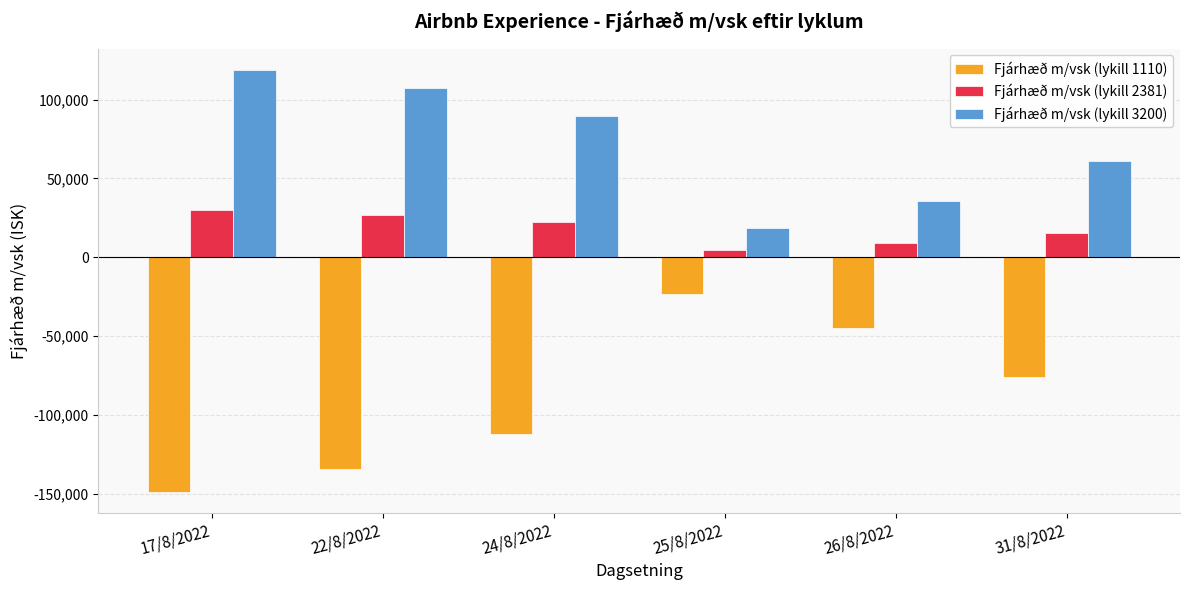

Rank the categories by Fjárhæð m/vsk (lykill 3200) value from highest to lowest.

17/8/2022, 22/8/2022, 24/8/2022, 31/8/2022, 26/8/2022, 25/8/2022